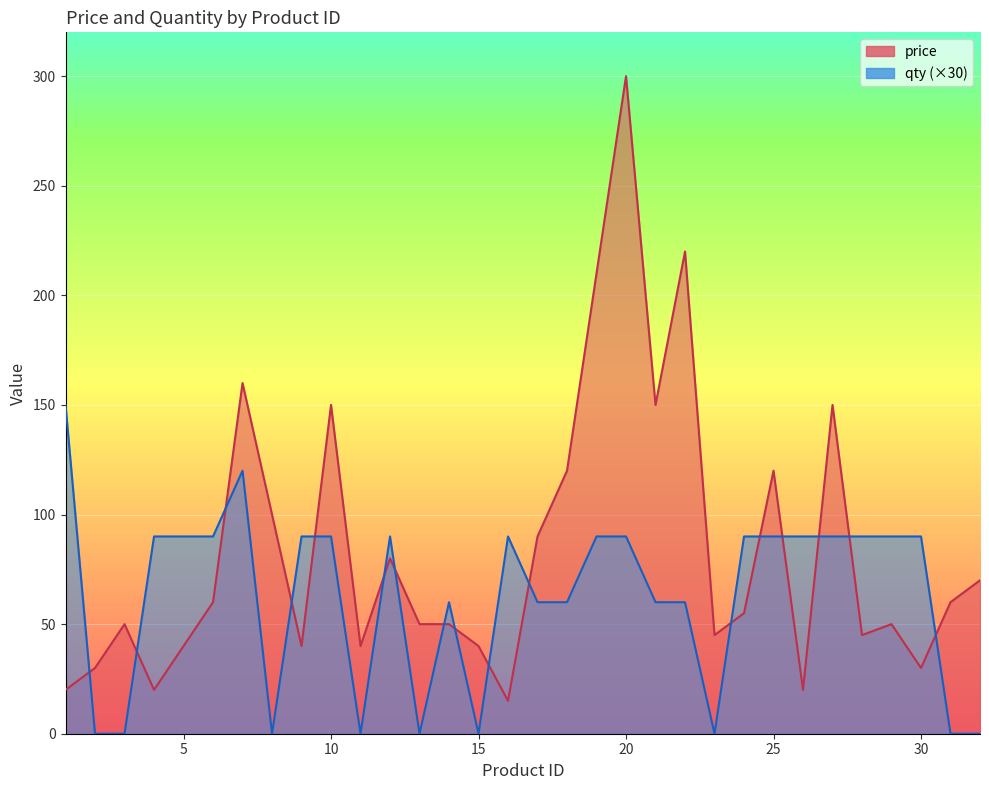

True or false: qty has a value of -66 at 32.

False